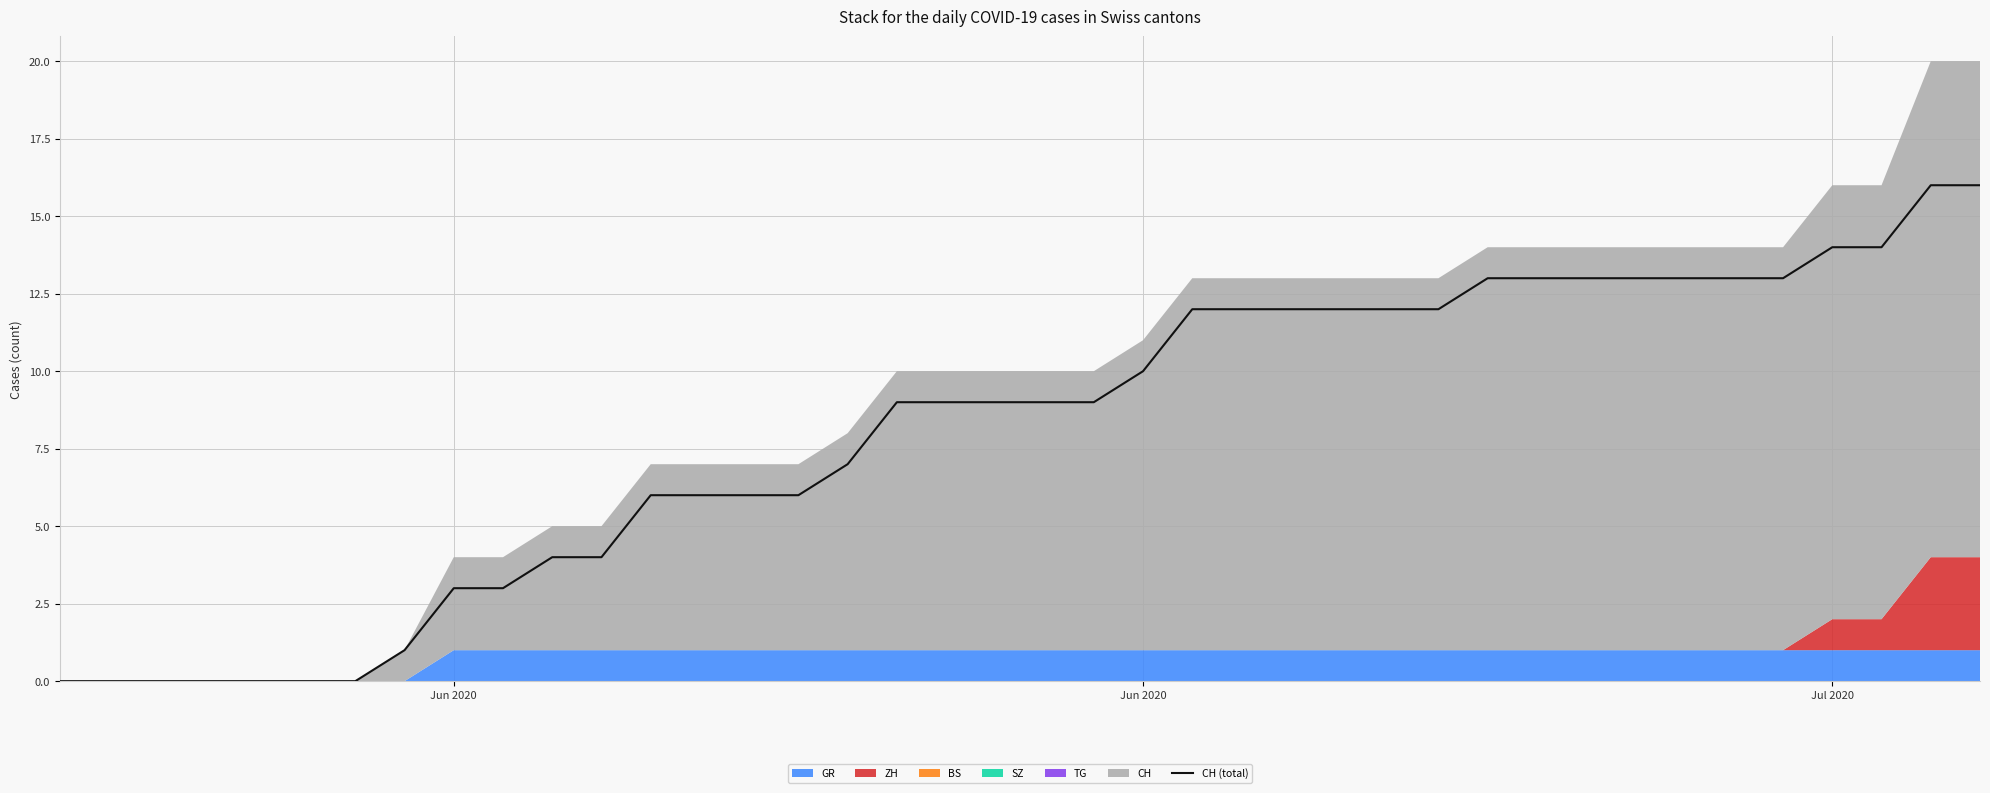

What is the difference between the maximum and minimum values?

16